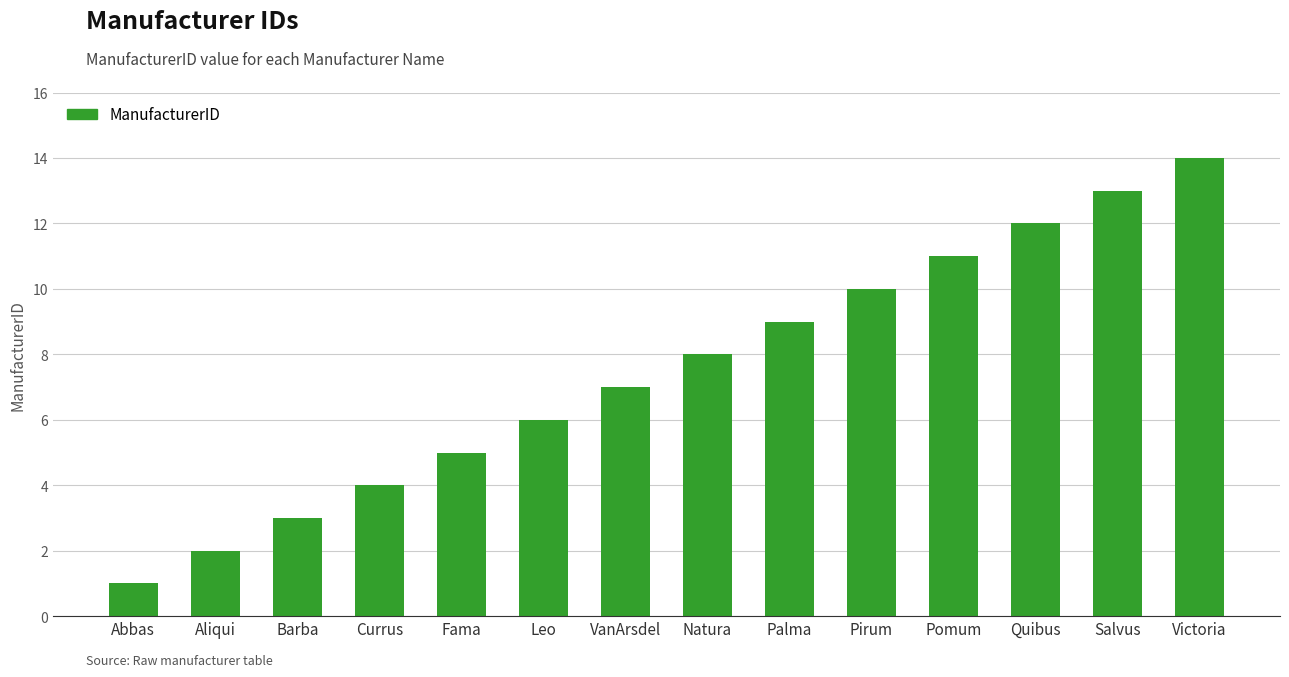

Rank the categories by value from highest to lowest.

Victoria, Salvus, Quibus, Pomum, Pirum, Palma, Natura, VanArsdel, Leo, Fama, Currus, Barba, Aliqui, Abbas